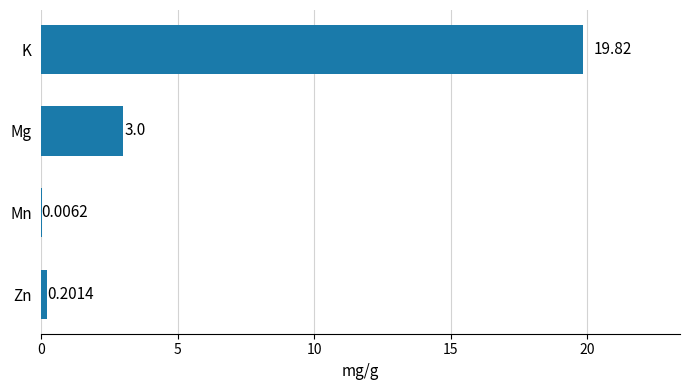

Count the number of categories in the chart.

4